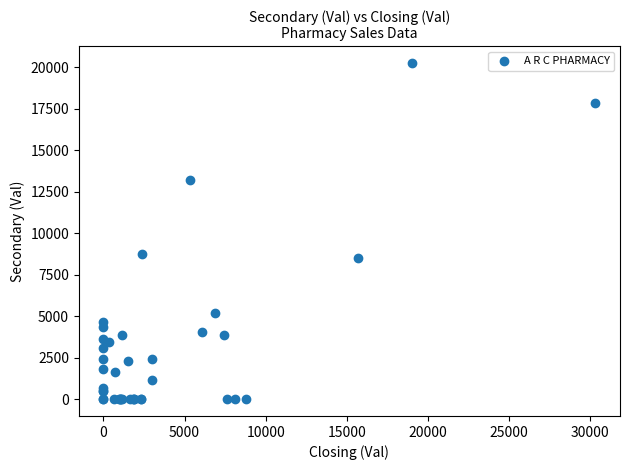

What Y value in the scatter plot is closest to 10125?

8775.2